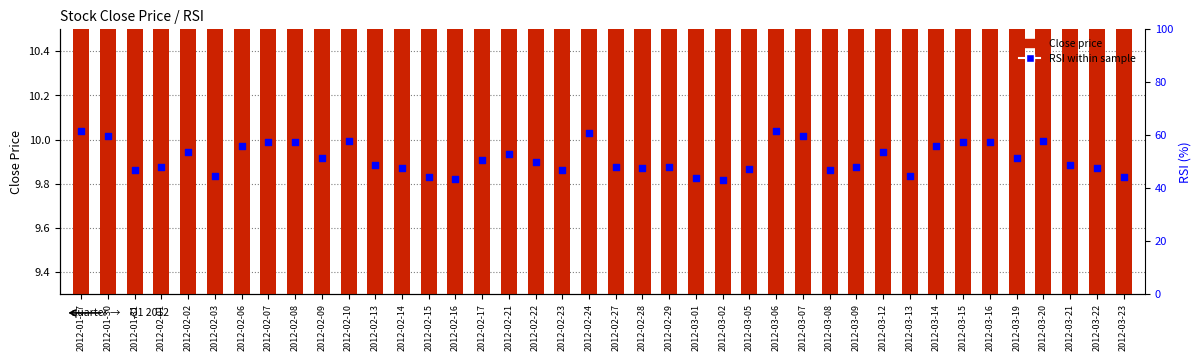

Is the value of Close price at 2012-02-15 greater than the value of RSI within sample at 2012-03-08?

No